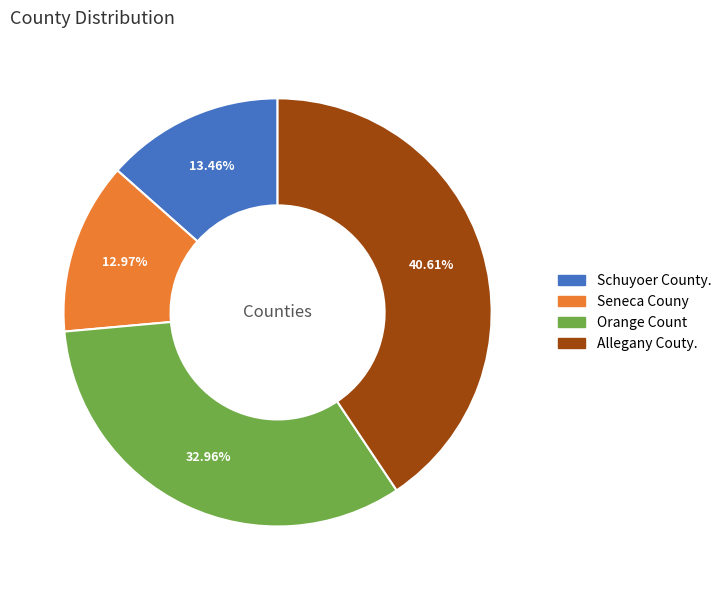

Approximately how many times larger is the value at Seneca Couny compared to Allegany Couty.?

0.3